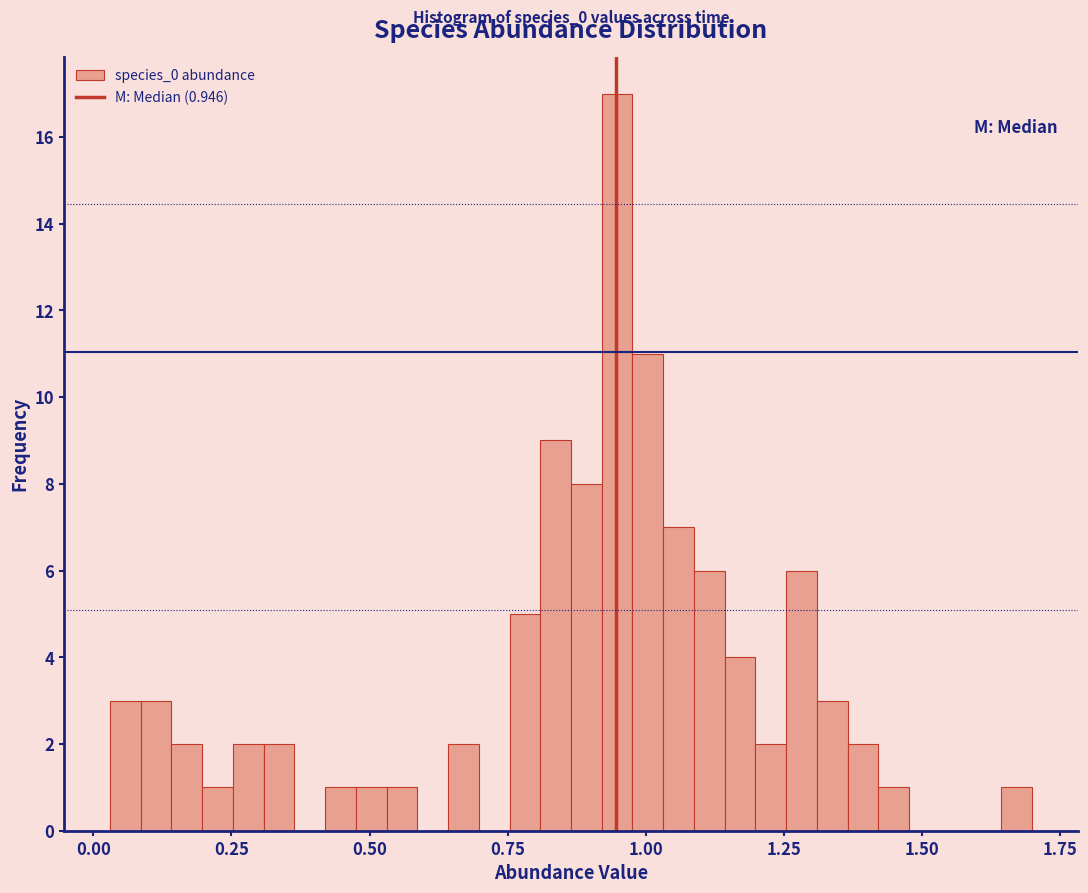

Read against the x-axis, roughly where is the centre of the tallest bar?

0.95